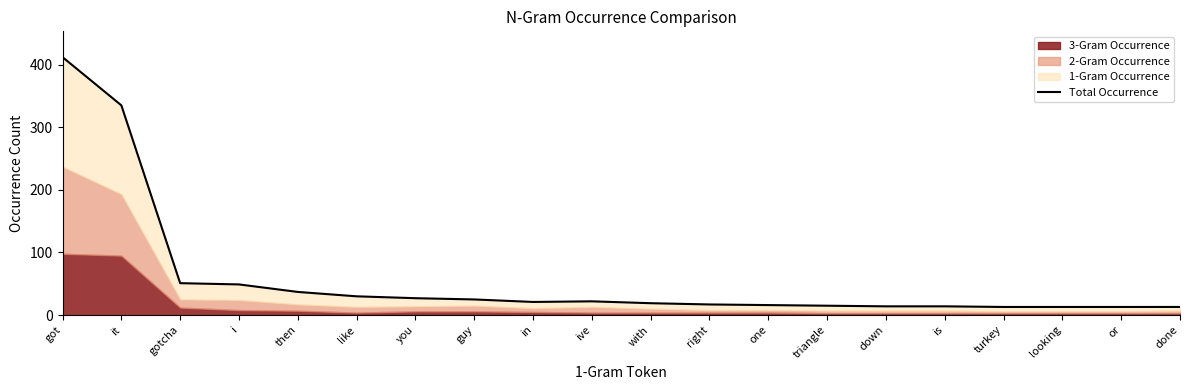

True or false: the data shows 17 at guy.

False